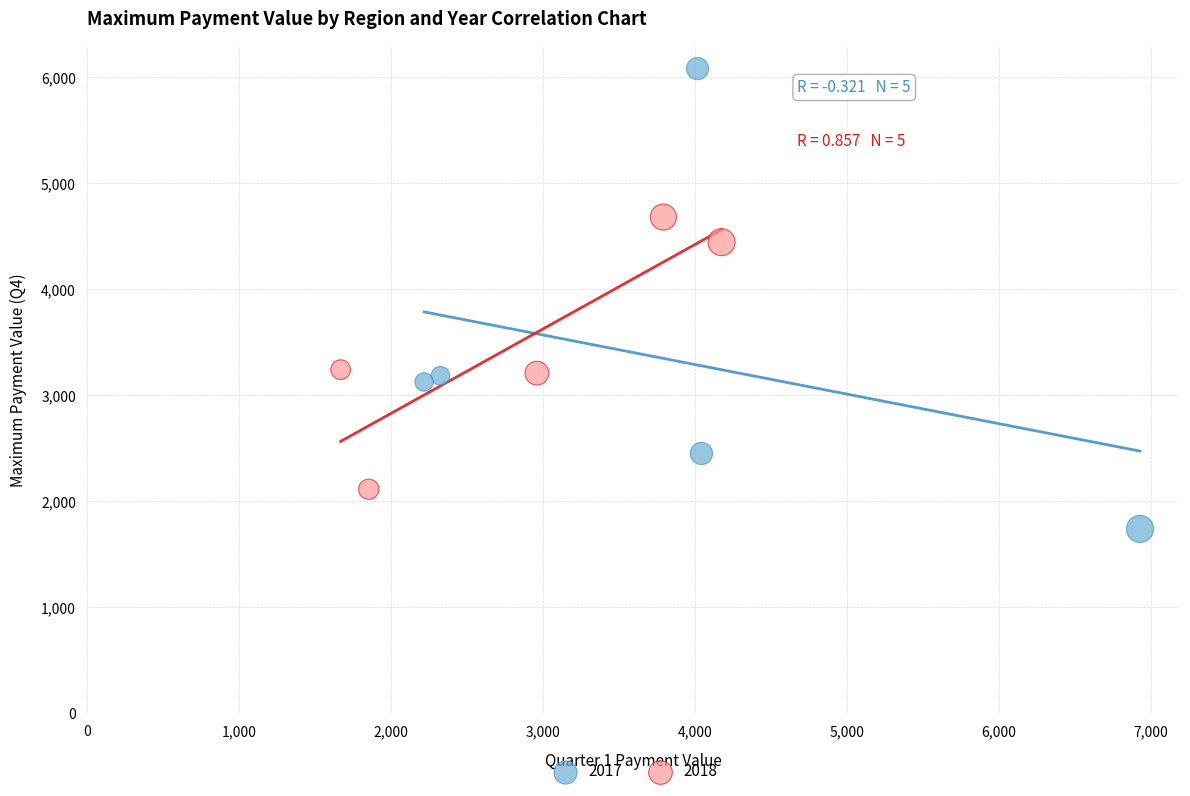

Which series has the largest Y range (max minus min)?

2017